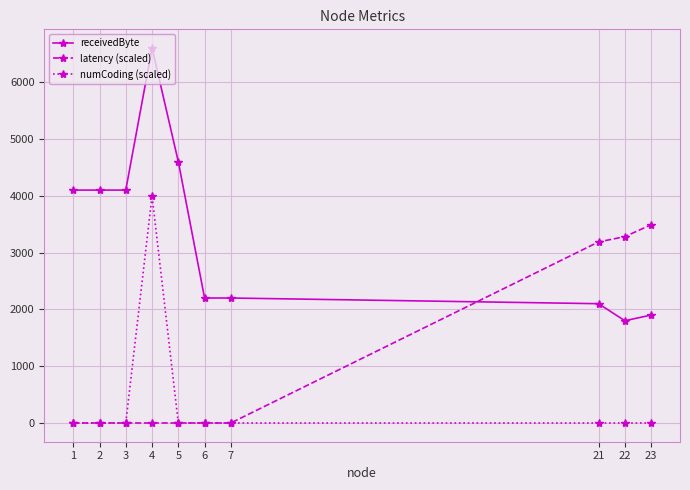

True or false: latency (scaled) has a value of 1120.3 at 6.

False